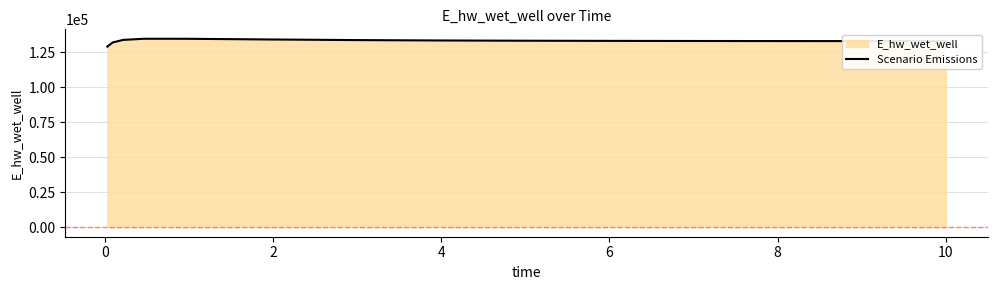

What is the smallest value displayed?

129092.0